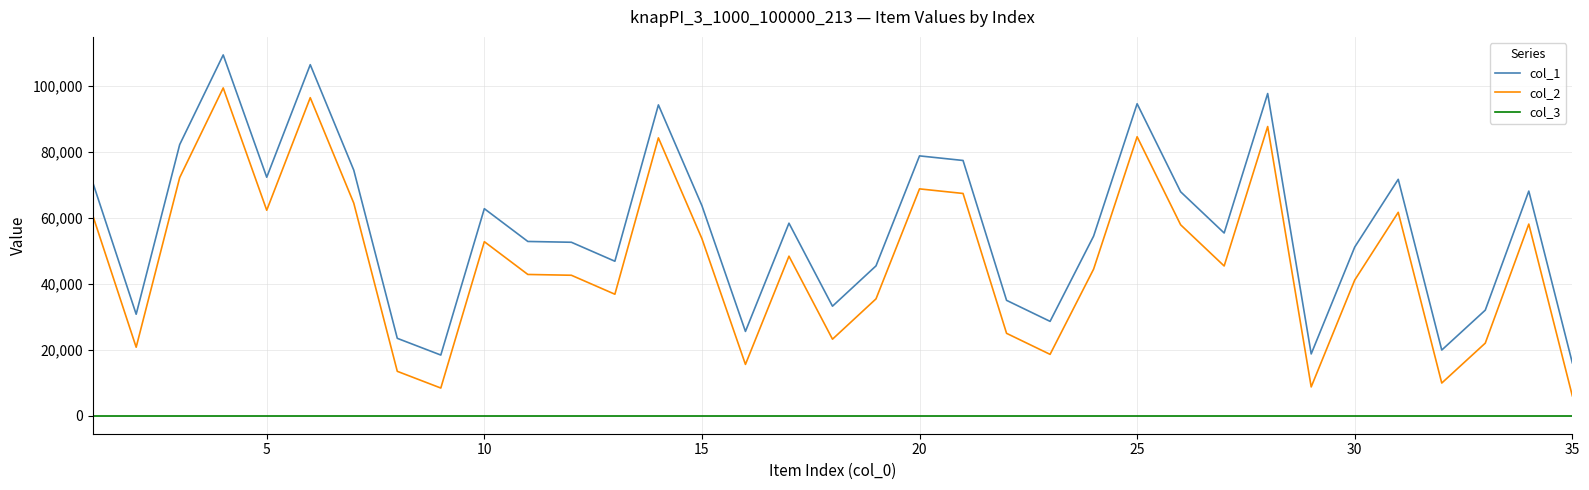

What is the greatest value displayed?

109348